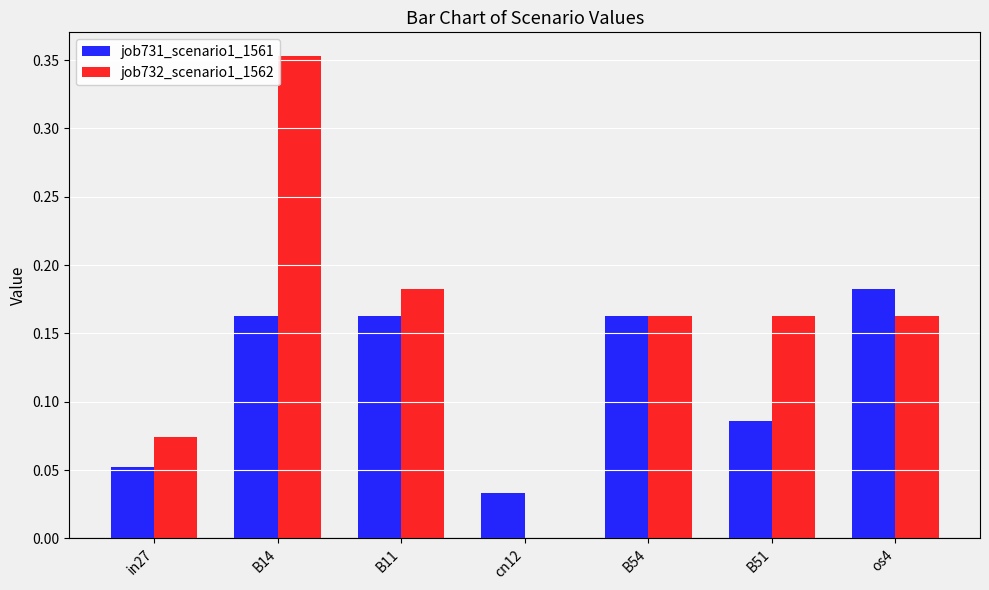

Are the bars horizontal?

No